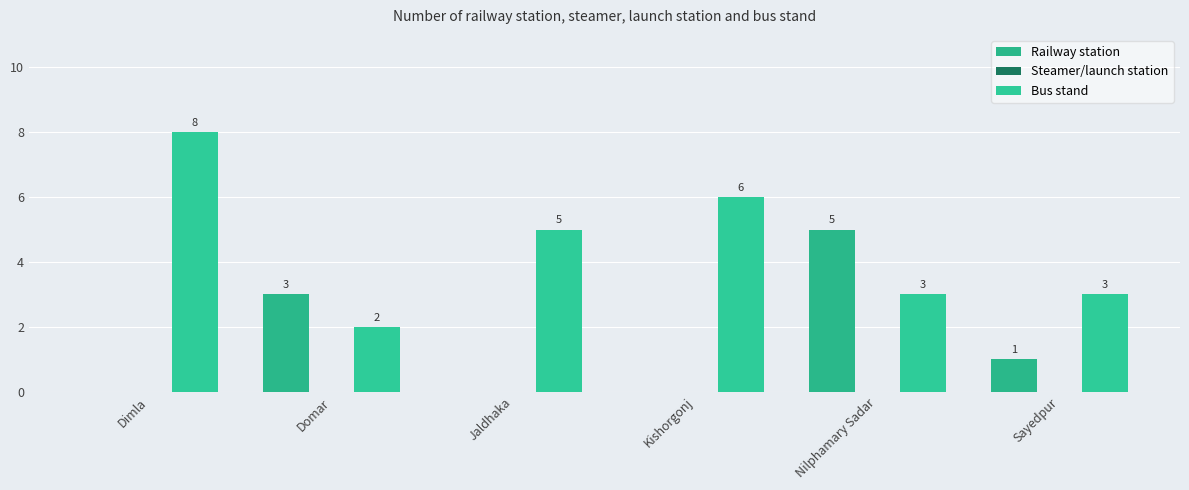

Are the bars grouped side by side (vs. stacked)?

Yes